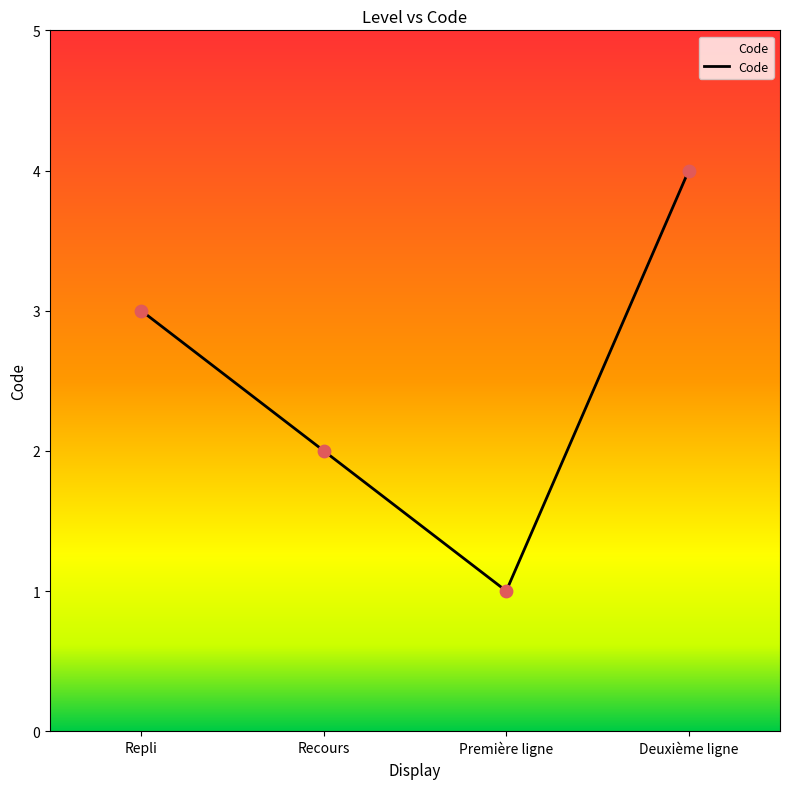

What is the ratio of the value at Recours to the value at Première ligne?

2.0